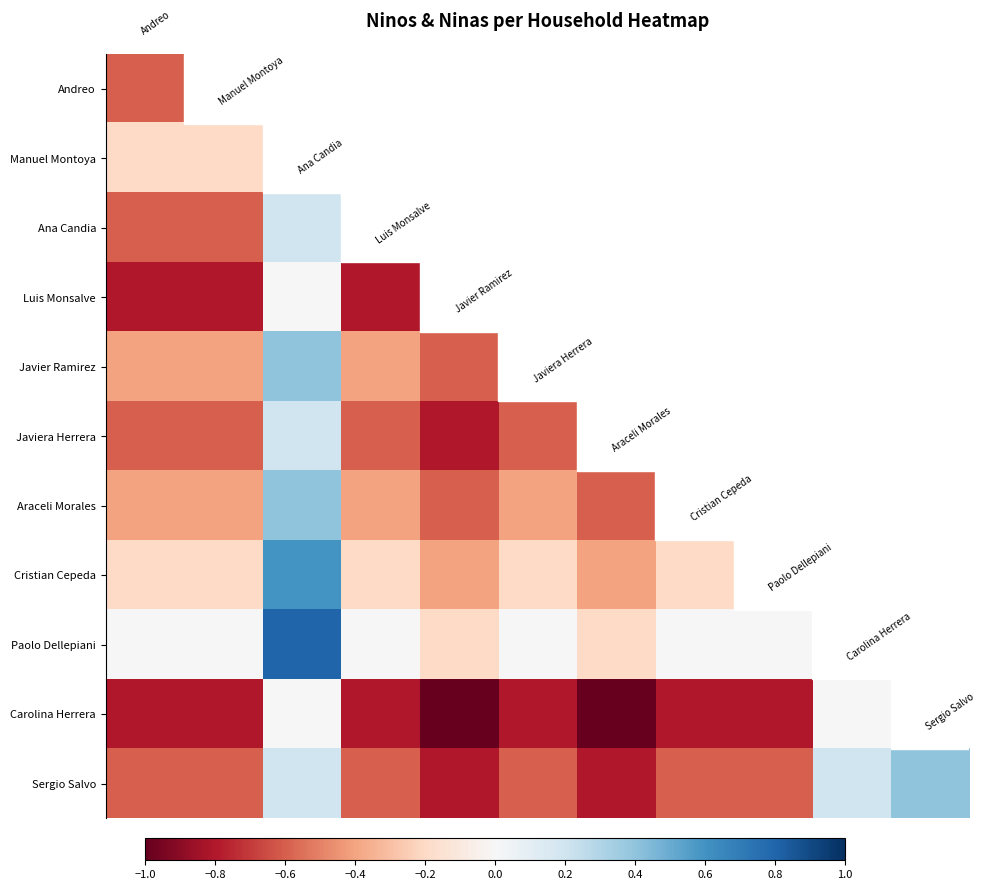

What is the minimum value for Cristian Cepeda?

-0.4